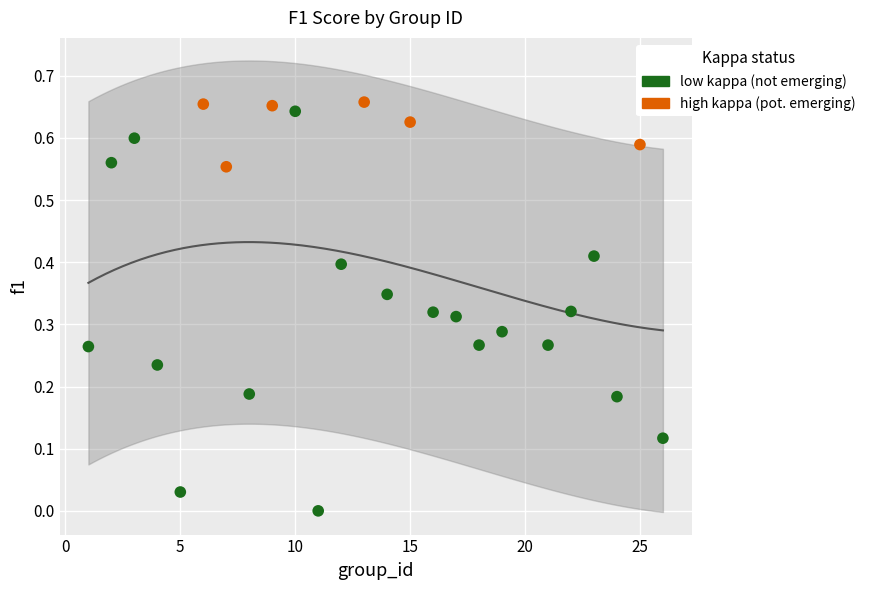

Which series reaches the minimum Y coordinate?

low kappa (not emerging)